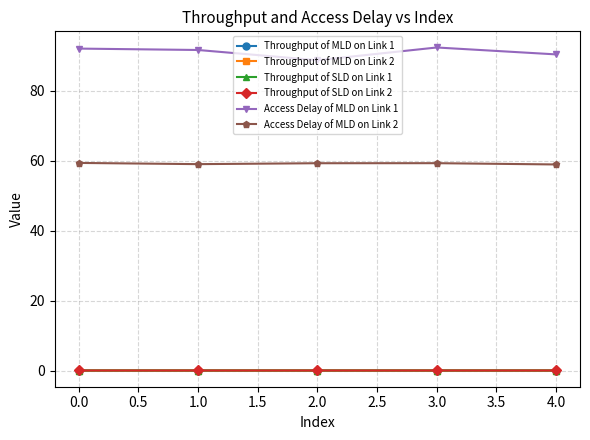

Is the value of Access Delay of MLD on Link 1 at 3.0 greater than the value of Throughput of MLD on Link 1 at 0.0?

Yes